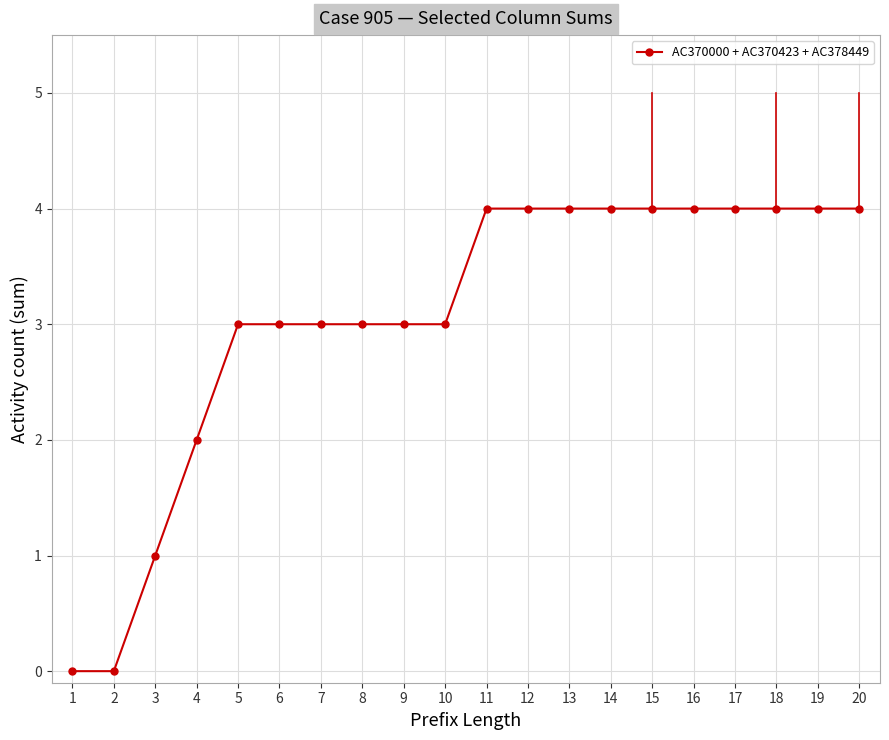

At which label is the value closest to 2?

4